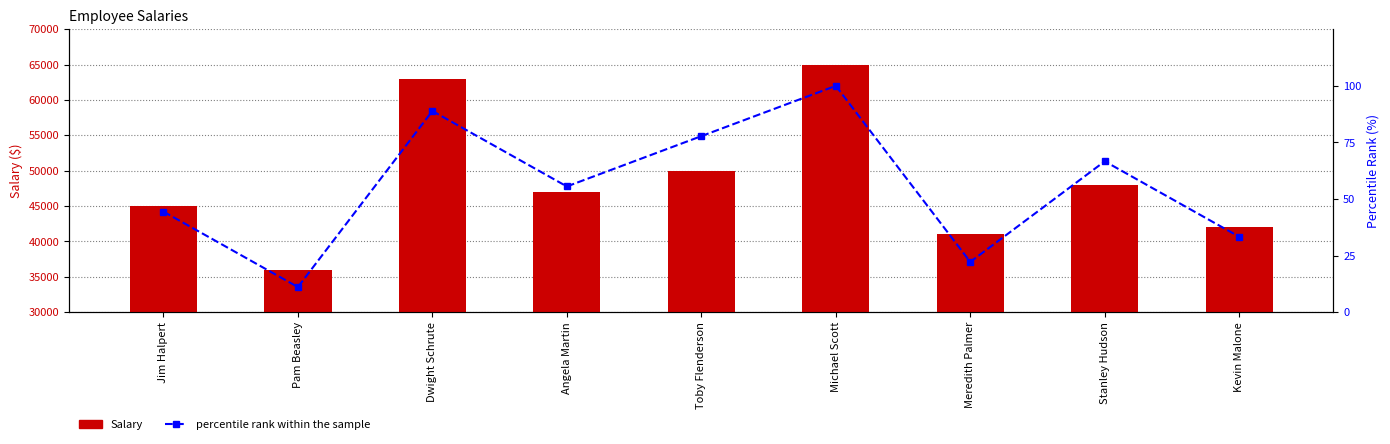

Which series changed the most between Pam Beasley and Michael Scott?

Salary